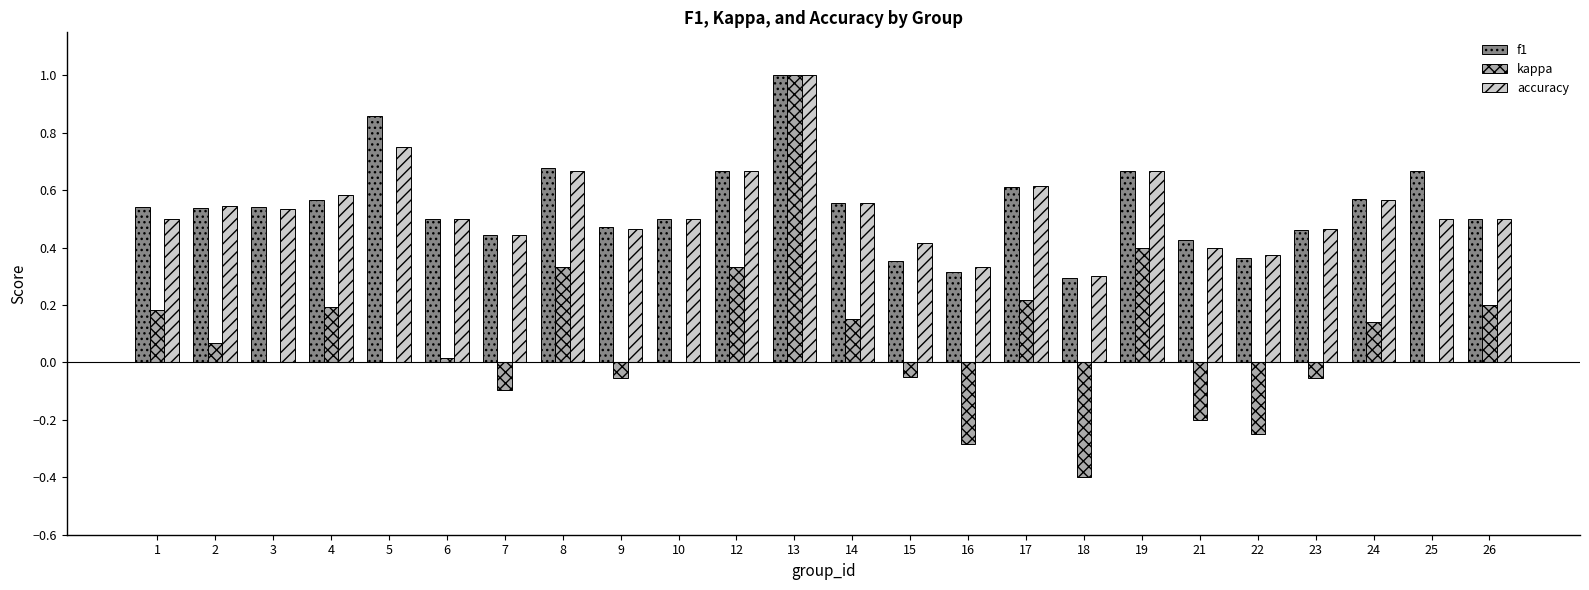

What are all the series names shown in the legend?

f1, kappa, accuracy